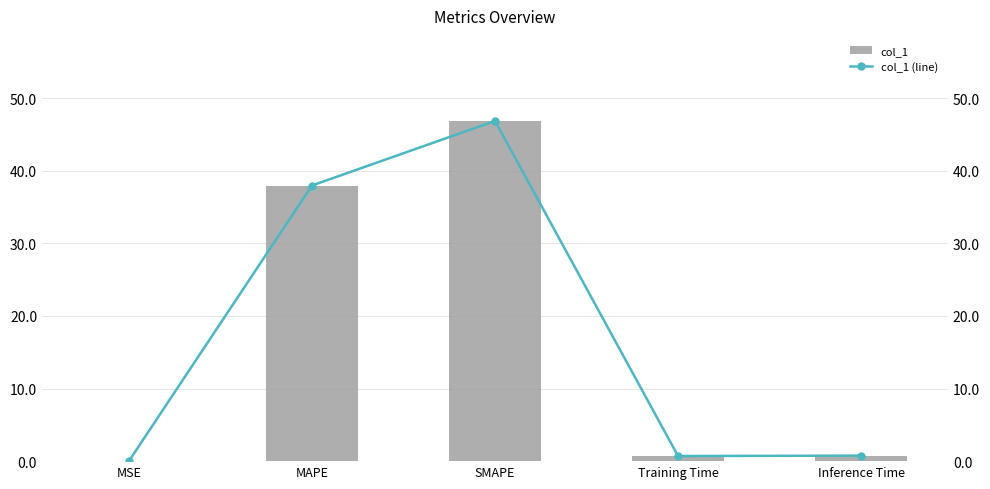

Between MSE and Inference Time, which series saw the biggest shift?

col_1